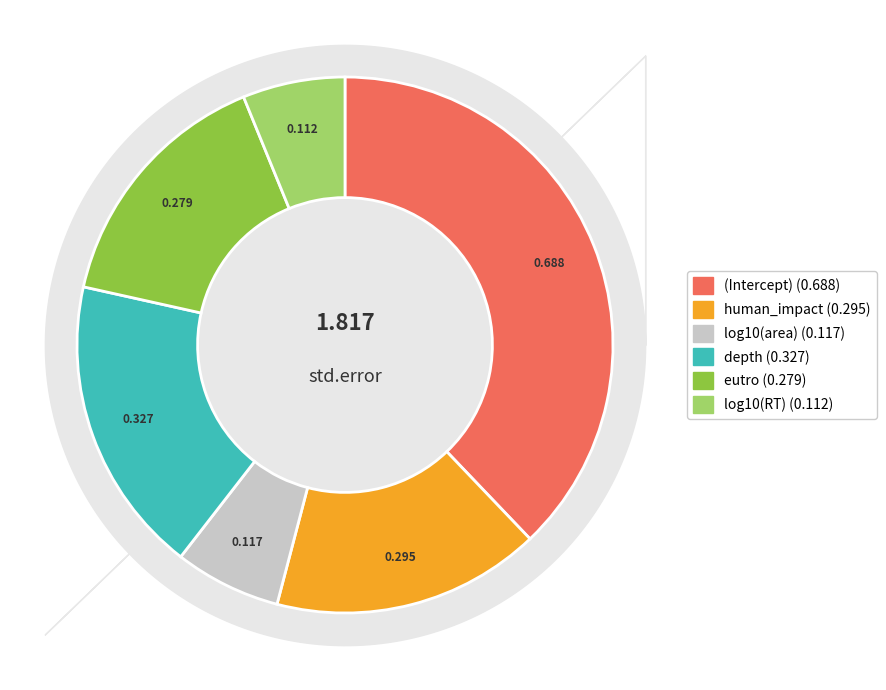

Does any single category account for the majority?

No